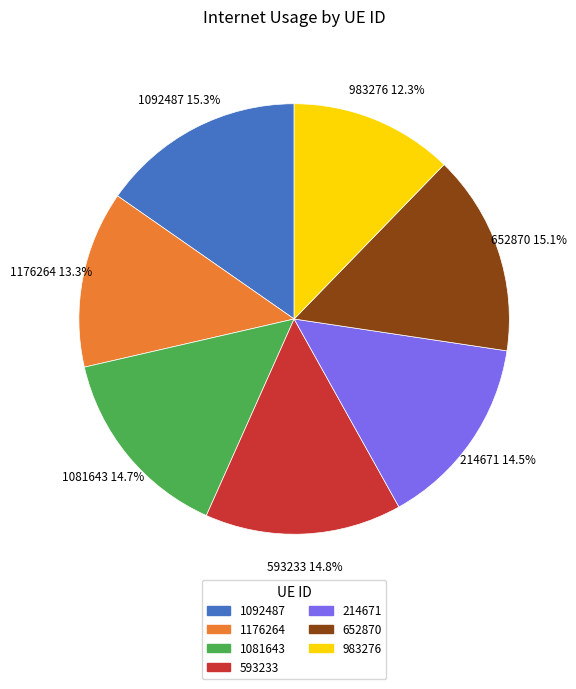

To the nearest percent, what portion does 1092487 represent?

15%